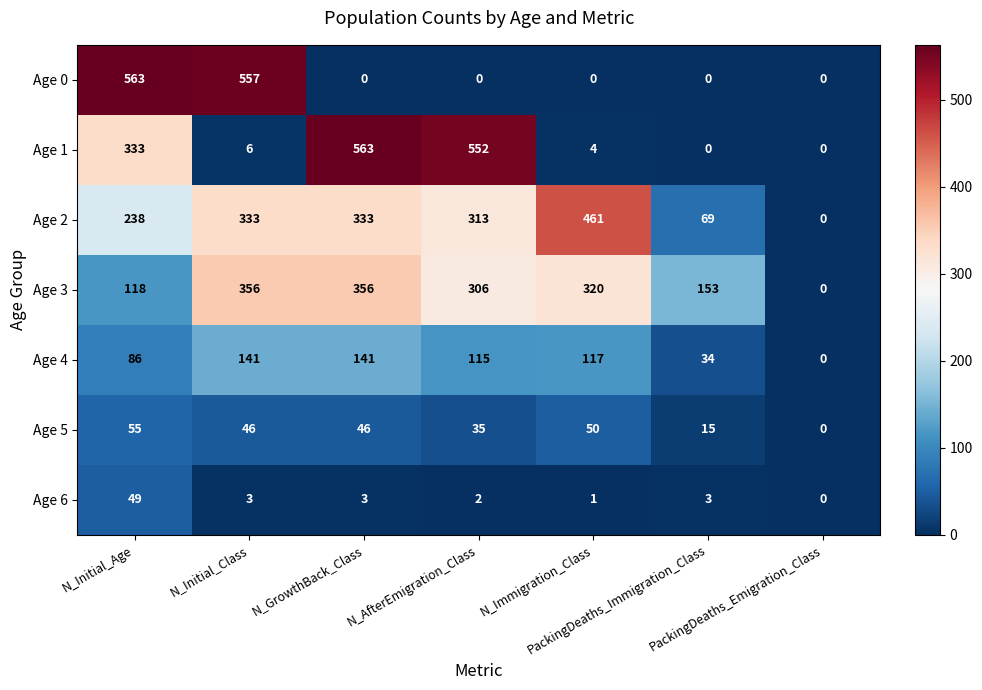

What is the difference between the maximum and minimum values in the Age 6 series?

49